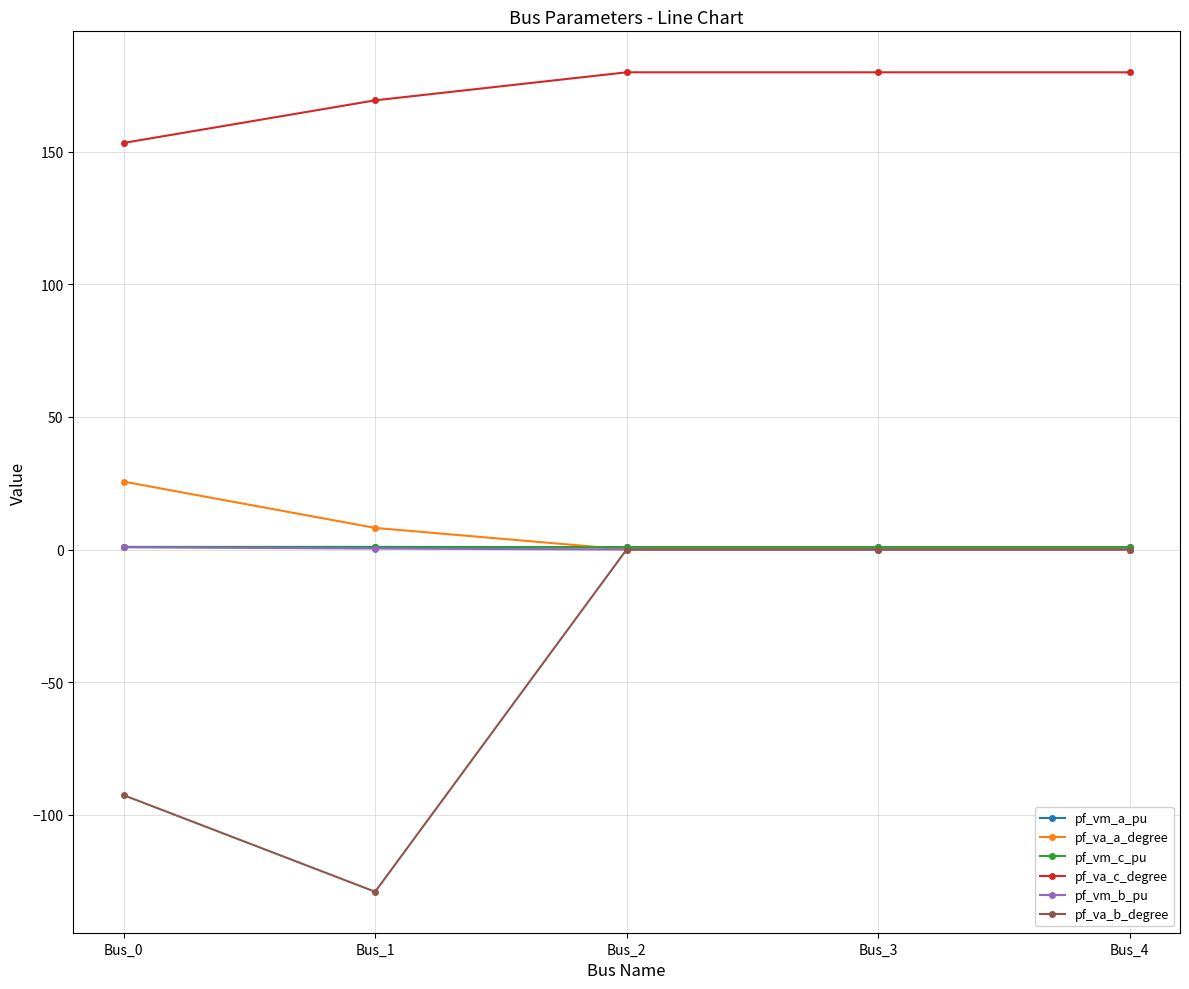

Is it true that pf_va_c_degree equals 180.0 at Bus_2?

True